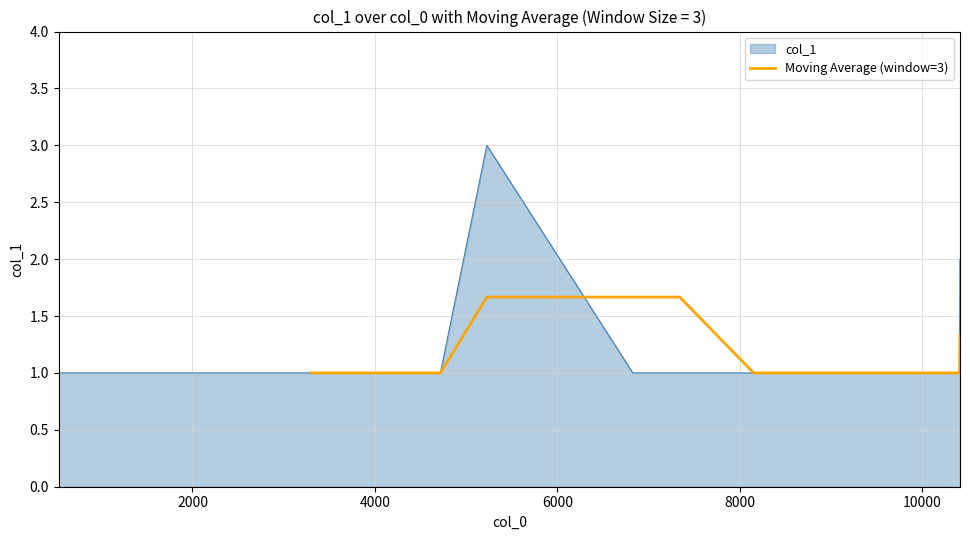

What is the value of the 5th point from the left?

1.7